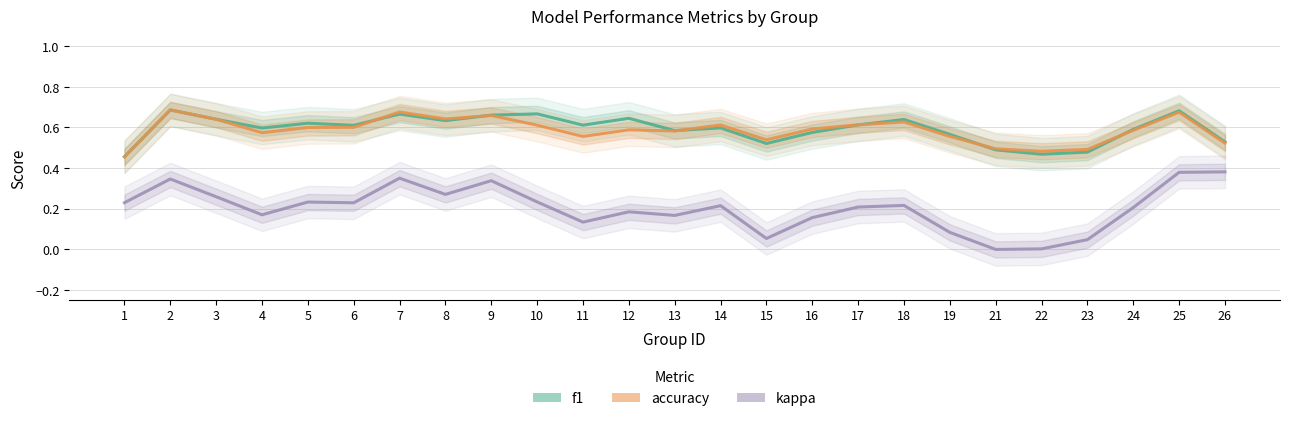

How many lines are shown in the chart?

3